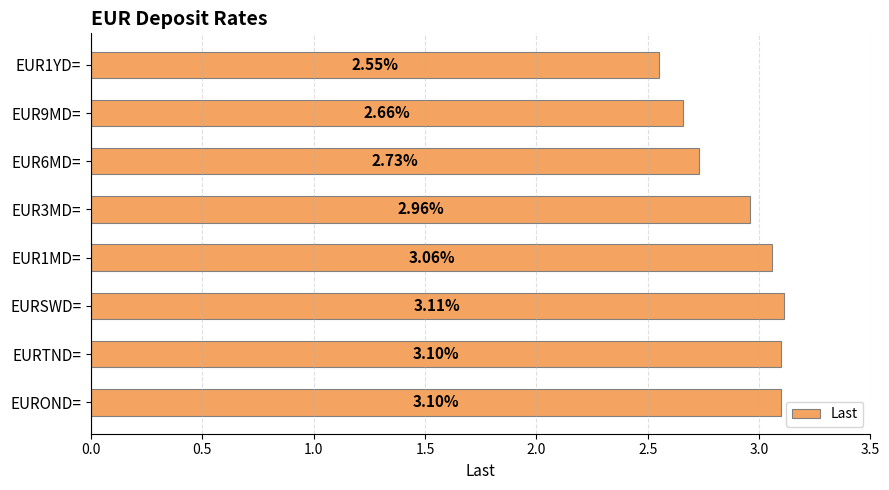

Between EURSWD= and EUR1YD=, which is larger?

EURSWD=